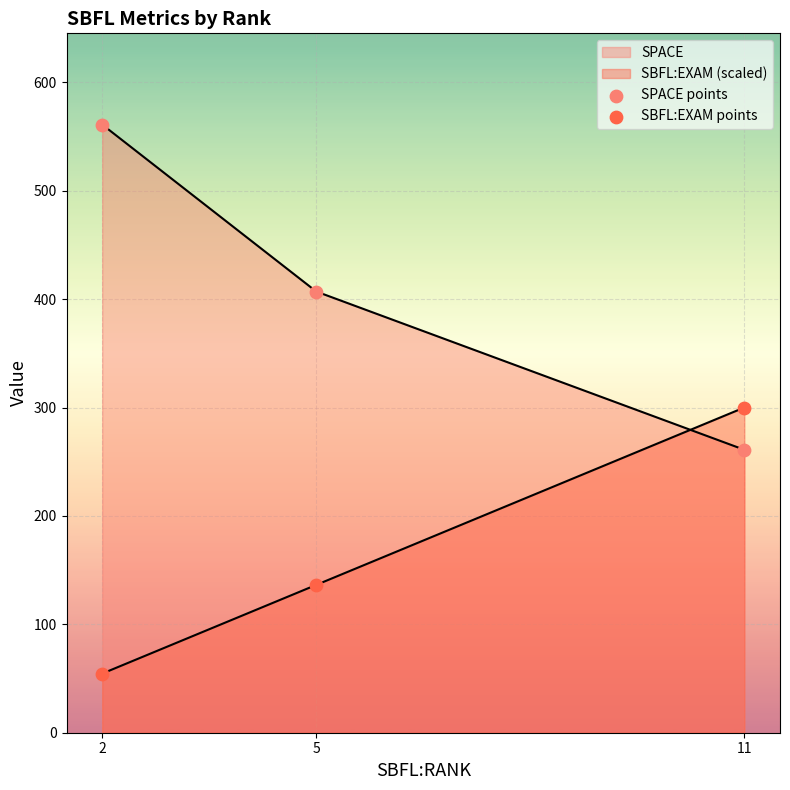

Which series contains the lowest Y value?

SBFL:EXAM points